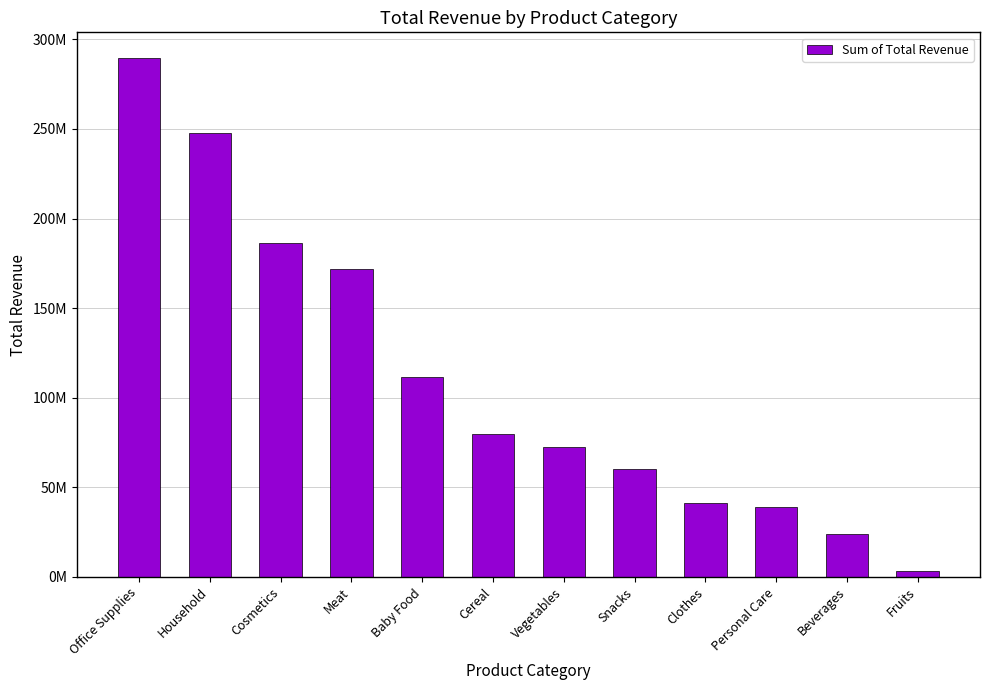

Approximately how many times larger is the value at Vegetables compared to Snacks?

1.2